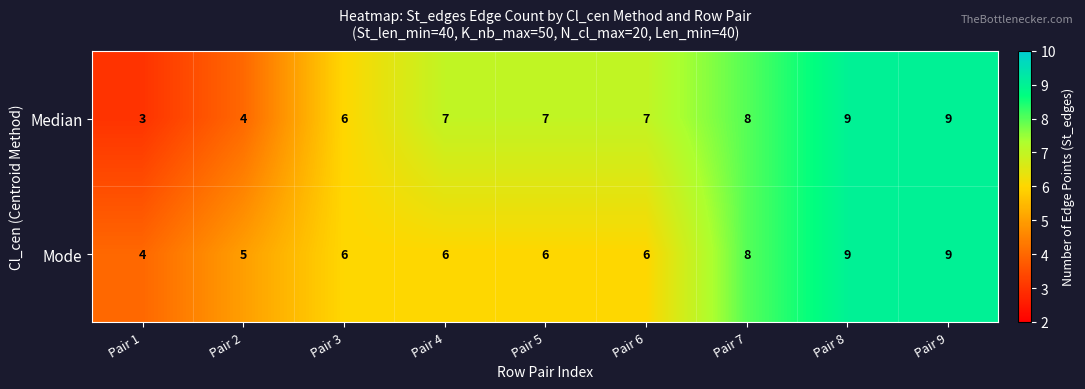

What is the highest value of the Mode series?

9